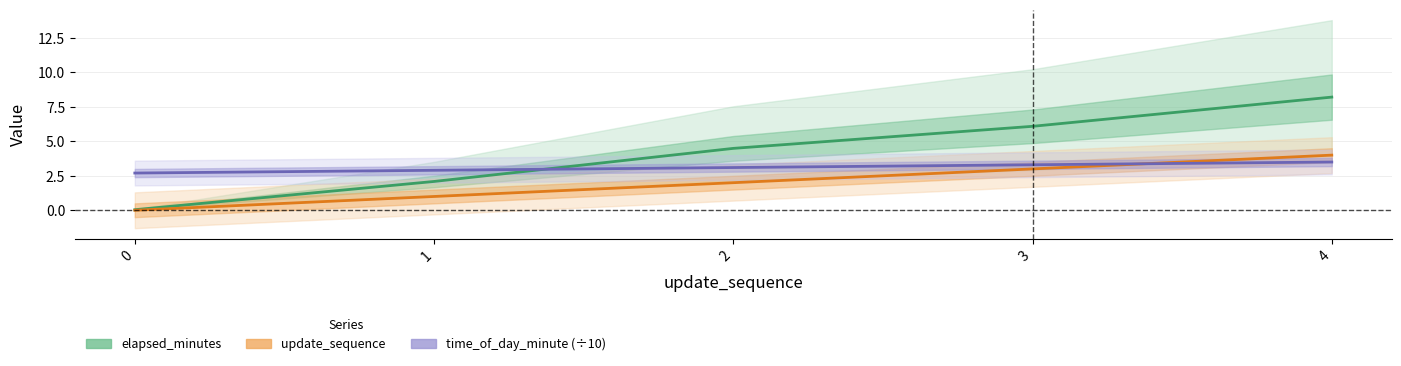

Where does the update_sequence series first go above 2?

3